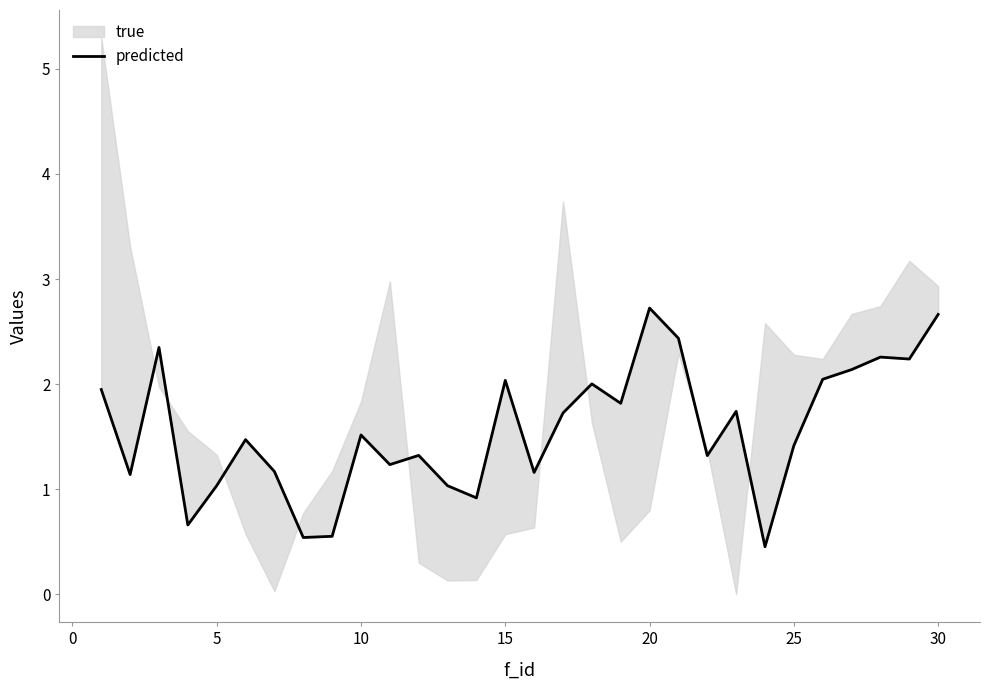

How many interior local valleys (lower than both neighbors) does the data have?

10